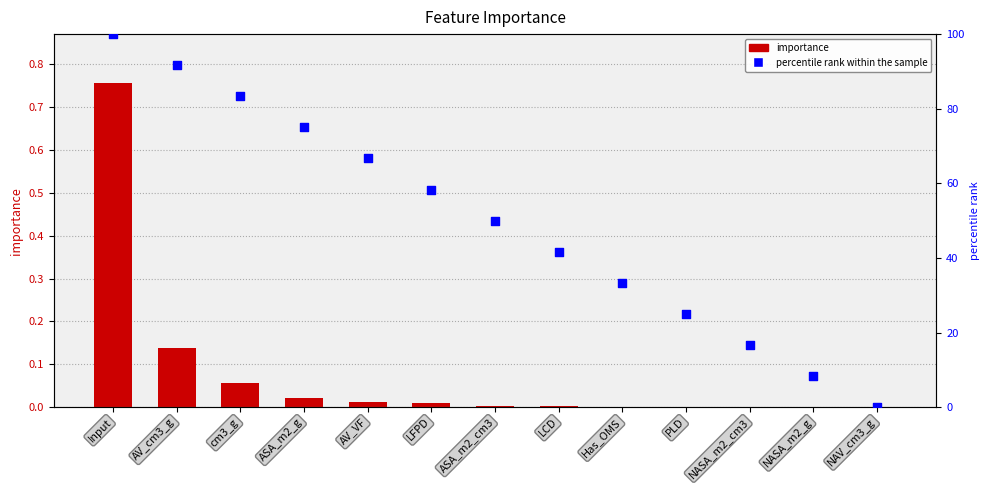

Is the value of percentile rank within the sample at NASA_m2_g greater than the value of importance at Input?

Yes